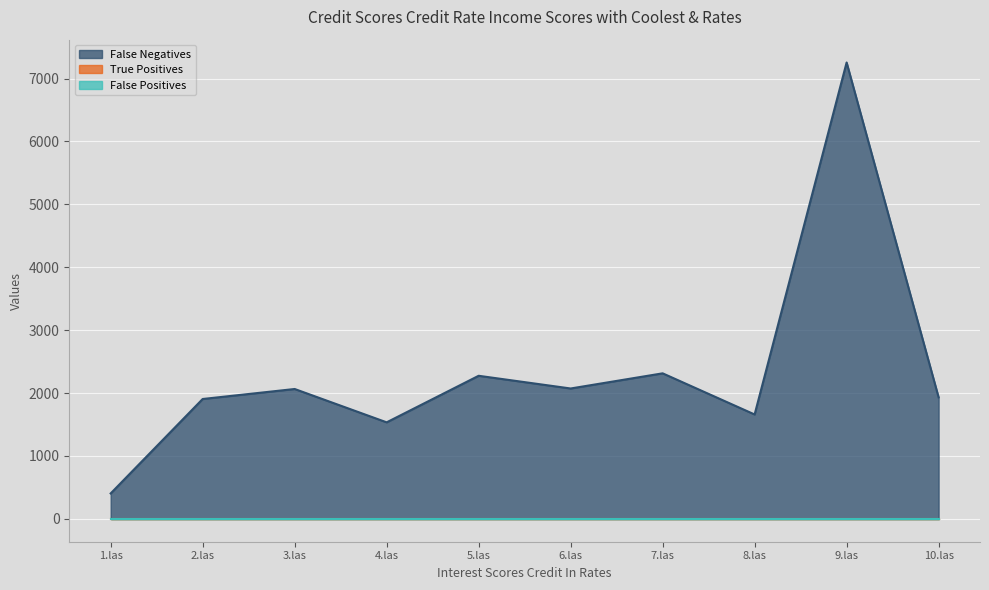

Which category has the lowest value in the True Positives series?

1.las